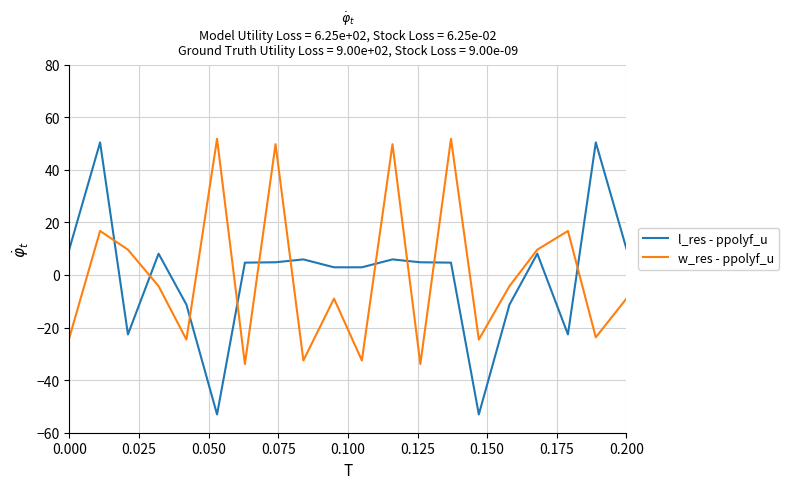

What is the smallest value displayed?

-53.0